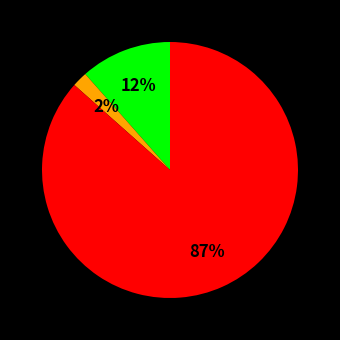

To the nearest percent, what is the average slice percentage?

33%